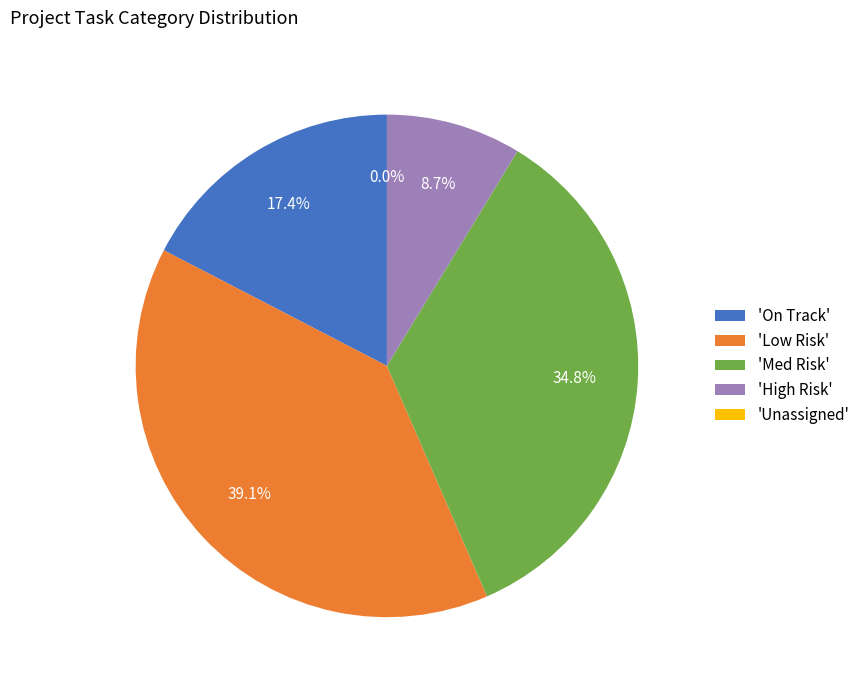

Is there any slice that represents more than half of the pie?

No